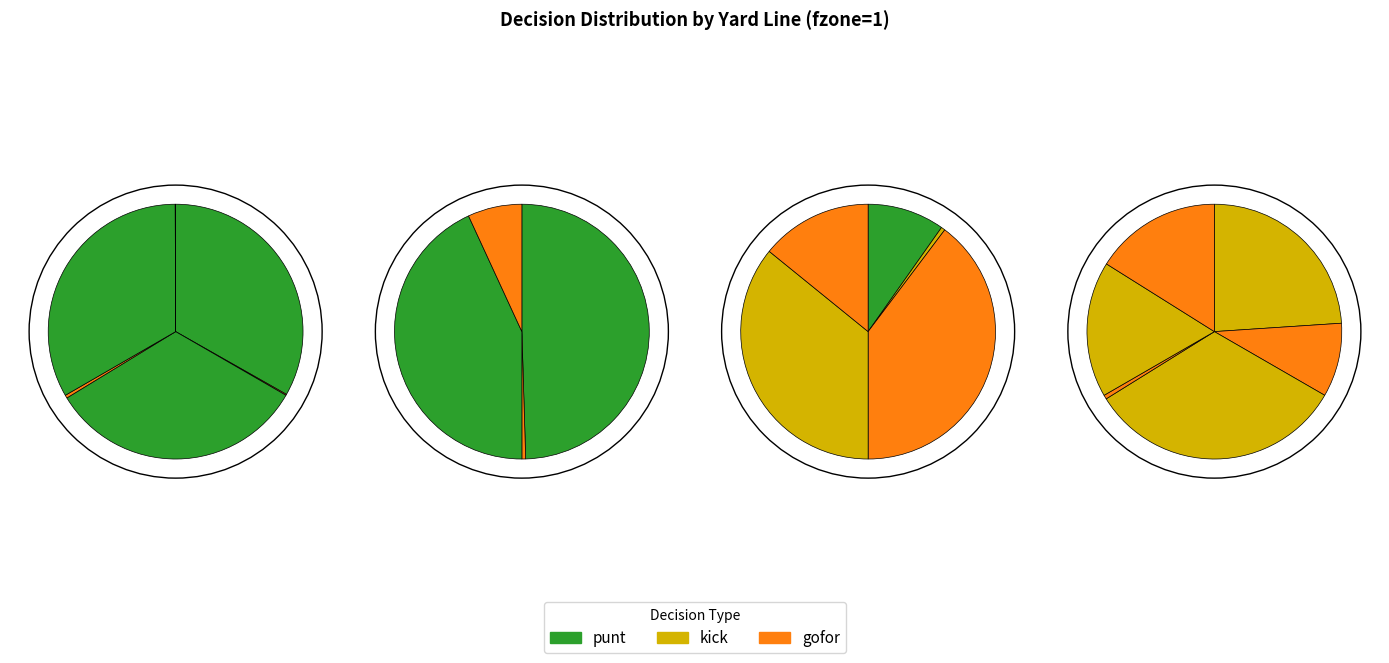

To the nearest percent, what is the difference between the largest and smallest slice percentages?

20%